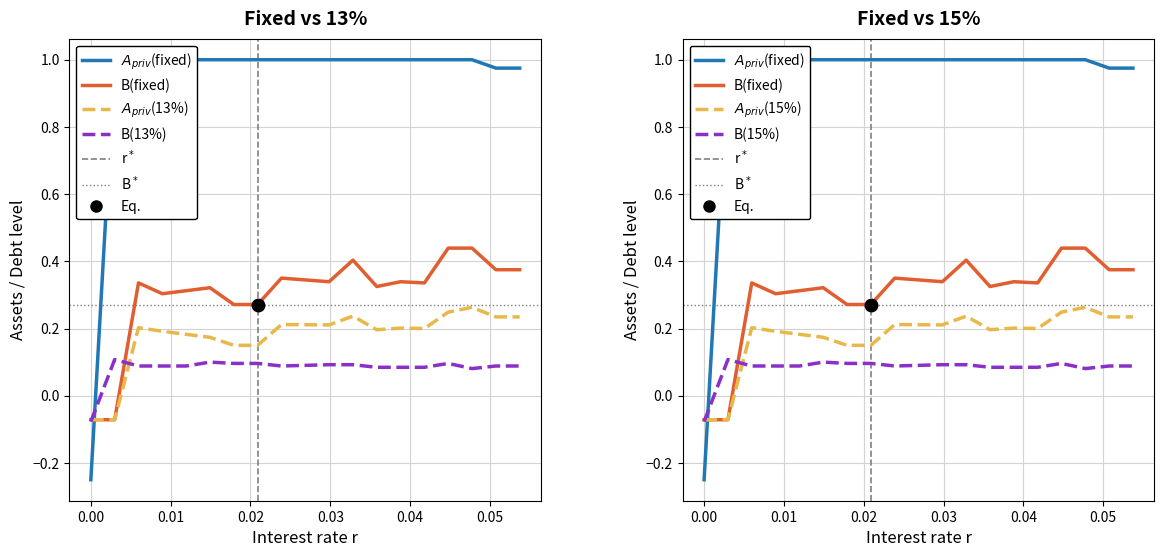

What is the sum of all B(13%) values?

1.6